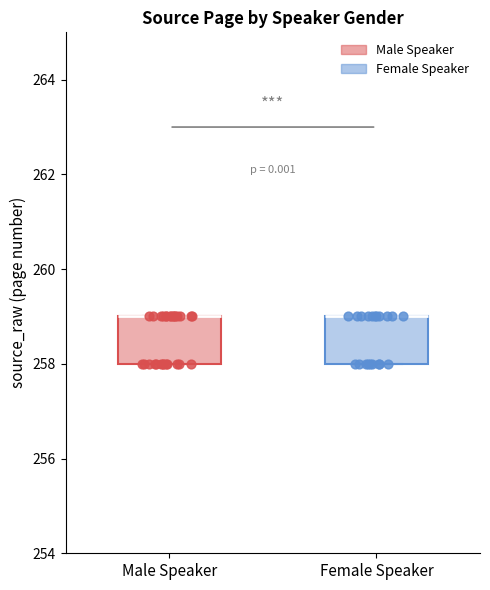

Reading left to right, transcribe this box plot: for each box, give where its median line is, the range the box spans, and where its two whiskers end, as read against the y-axis. The values are not printed on the chart, so give them approximately, as read against the axis.

Male Speaker: median 259 (drawn on the box's upper edge), box 258 to 259, whiskers 258 to 259
Female Speaker: median 259 (drawn on the box's upper edge), box 258 to 259, whiskers 258 to 259